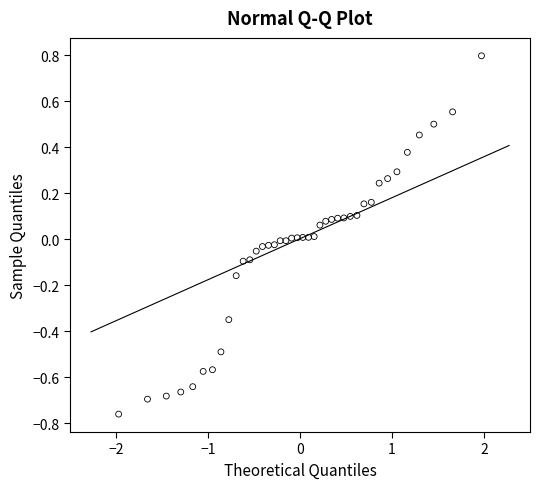

What is the range of X values (max minus min)?

3.9